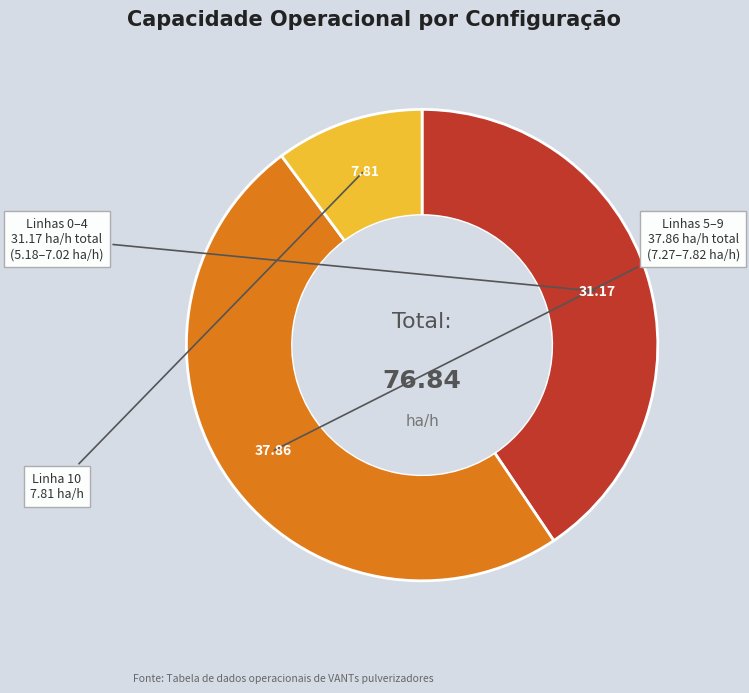

Count the number of slices in the pie.

3